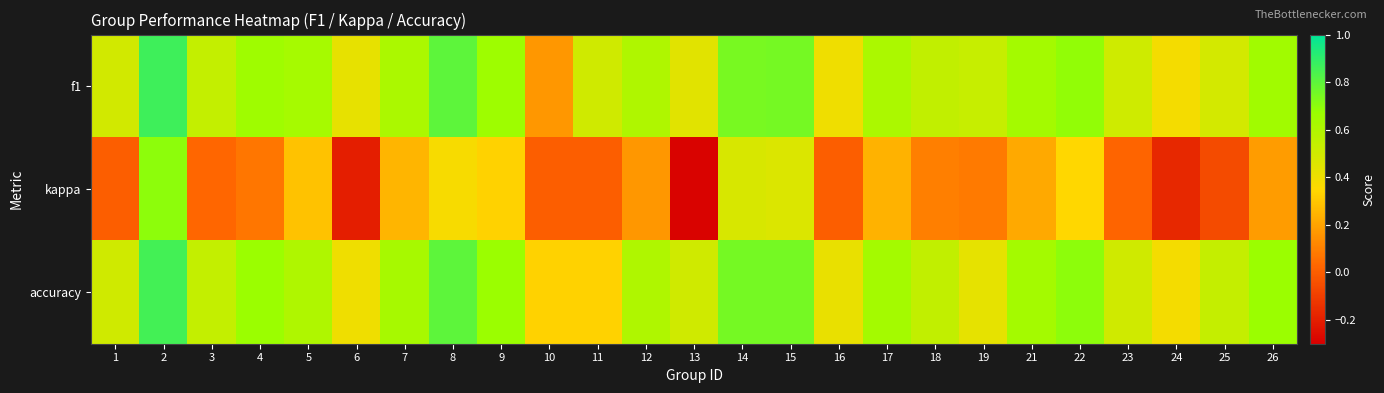

Rank the series at 26 from highest to lowest value.

accuracy, f1, kappa